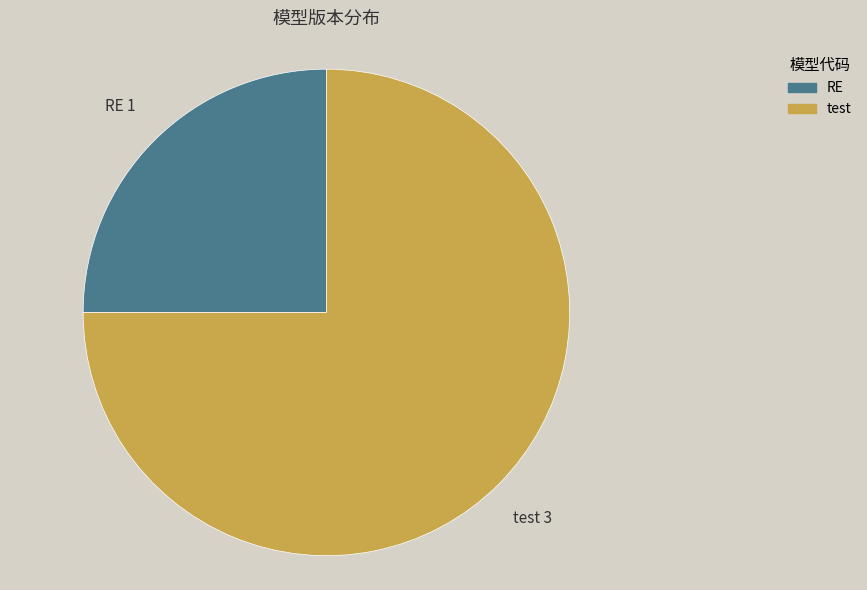

Does RE account for over 50% of the chart?

No